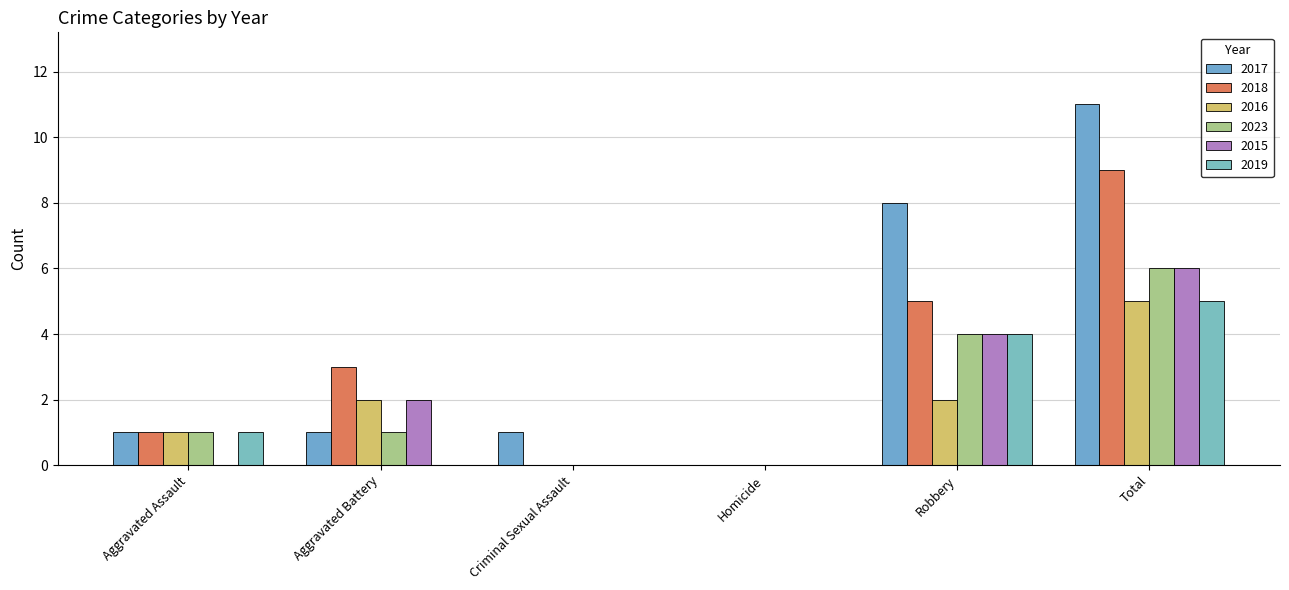

Reading left to right, extract all data points from this chart.

2017: 1	1	1	0	8	11
2018: 1	3	0	0	5	9
2016: 1	2	0	0	2	5
2023: 1	1	0	0	4	6
2015: 0	2	0	0	4	6
2019: 1	0	0	0	4	5